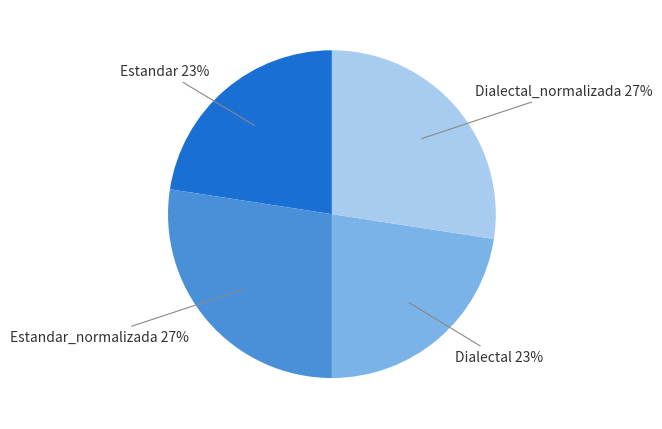

To the nearest percent, what is the average slice percentage?

25%